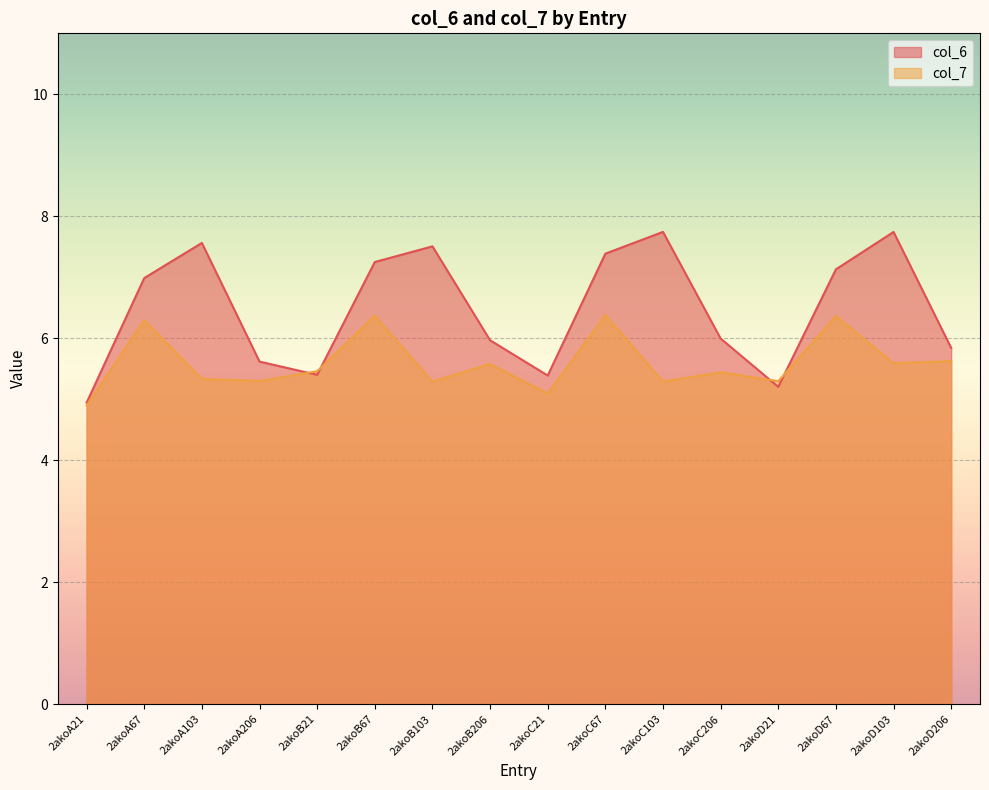

What are all the series names shown in the legend?

col_6, col_7